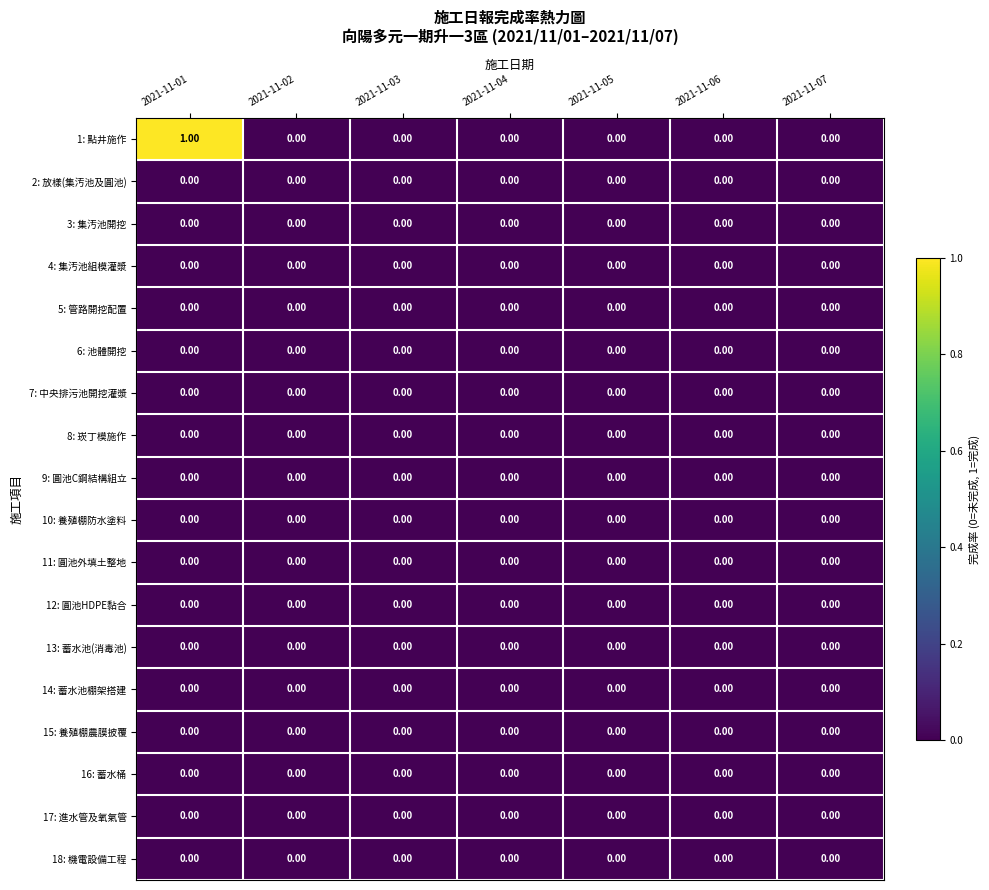

At which category does the chart reach its peak across all series?

2021-11-01